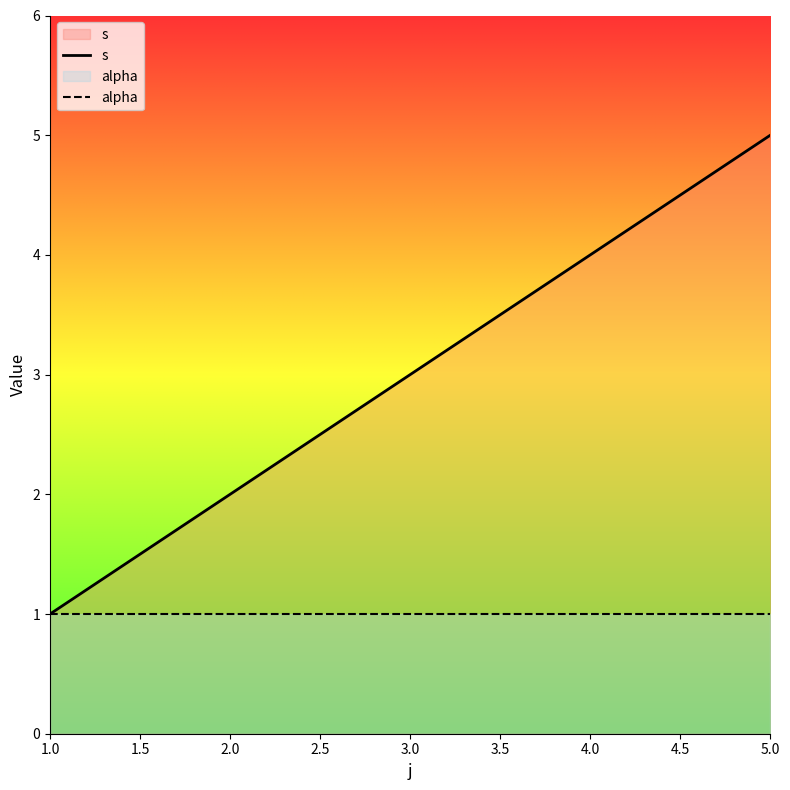

What is the greatest value displayed?

5